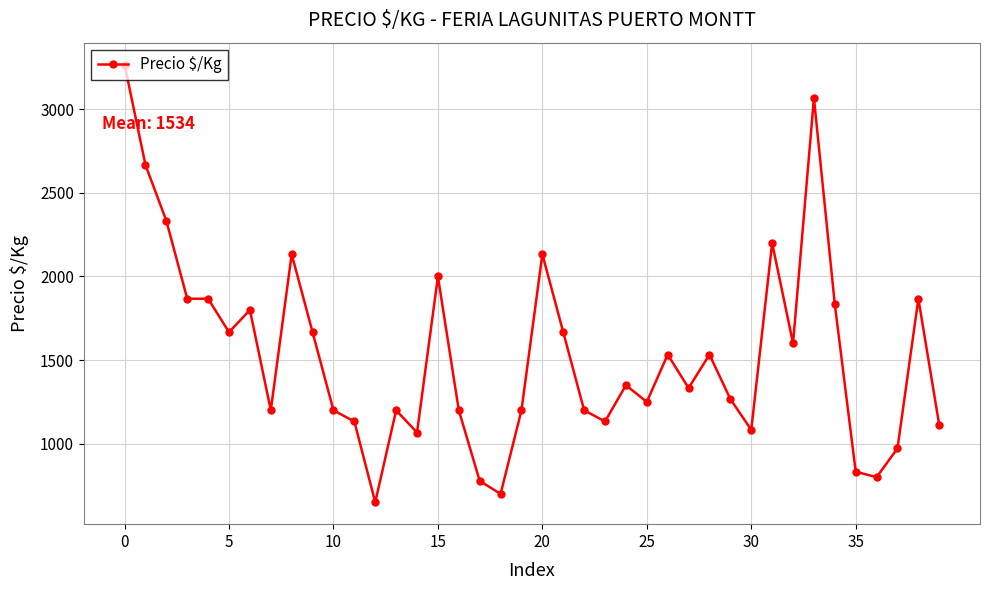

What is the value of the 10th point from the left?

1667